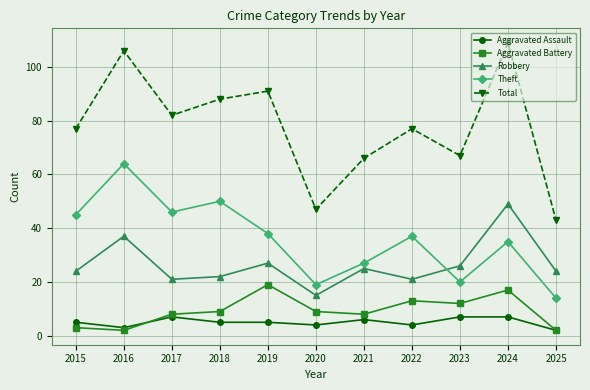

Which series changed the most between 2017 and 2023?

Theft